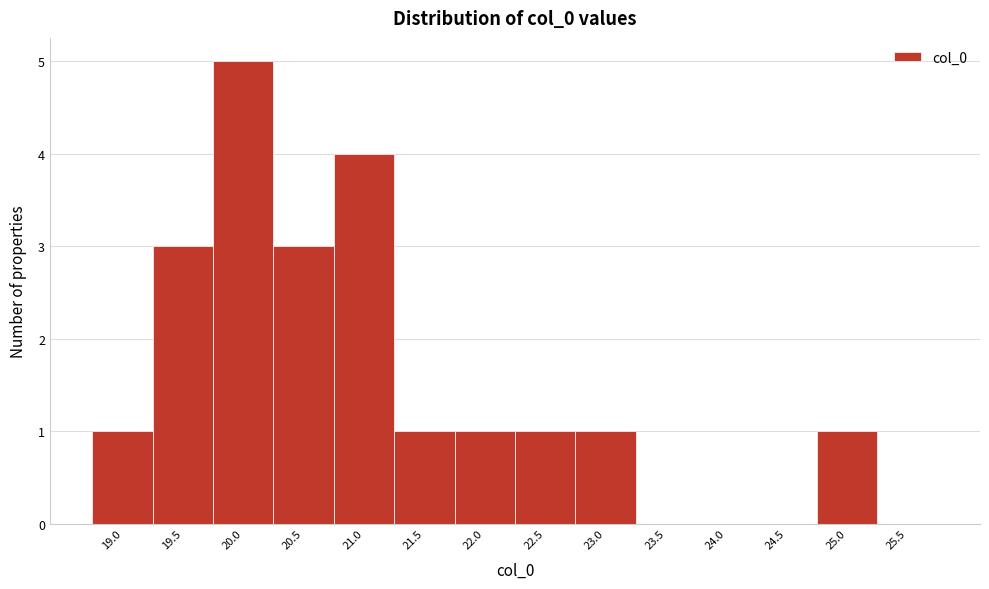

Reading left to right, extract all data points from this chart.

19.0=1	19.5=3	20.0=5	20.5=3	21.0=4	21.5=1	22.0=1	22.5=1	23.0=1	23.5=0	24.0=0	24.5=0	25.0=1	25.5=0